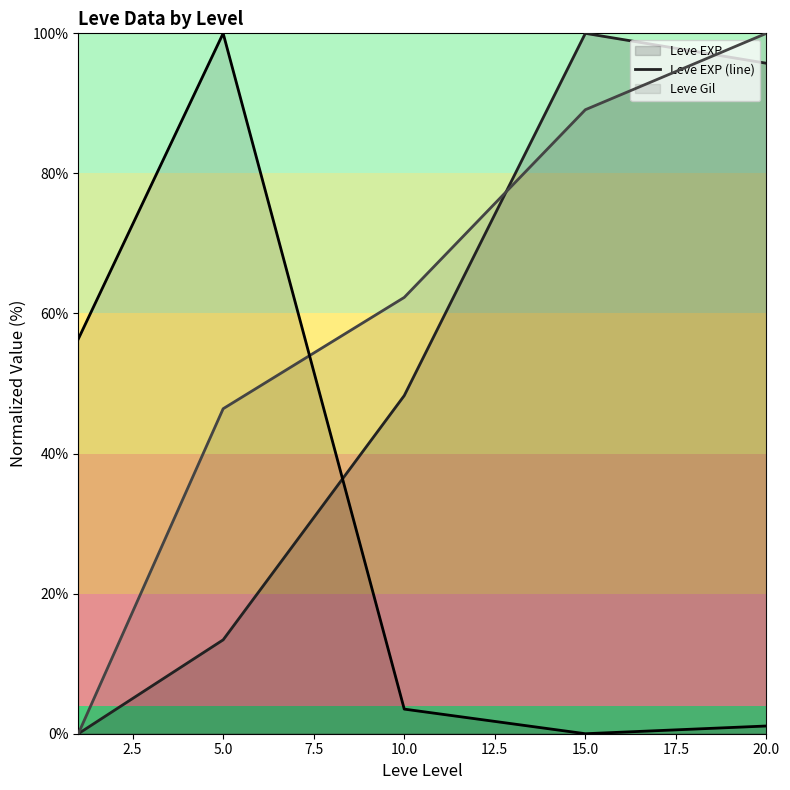

Reading left to right, what are all the values shown in this chart?

Leve EXP (line): 0.0	13.4	48.3	100.0	95.7
Leve Gil (line): 0.0	46.4	62.3	89.1	100.0
LevePriceNQ (line): 56.3	100.0	3.5	0.0	1.1